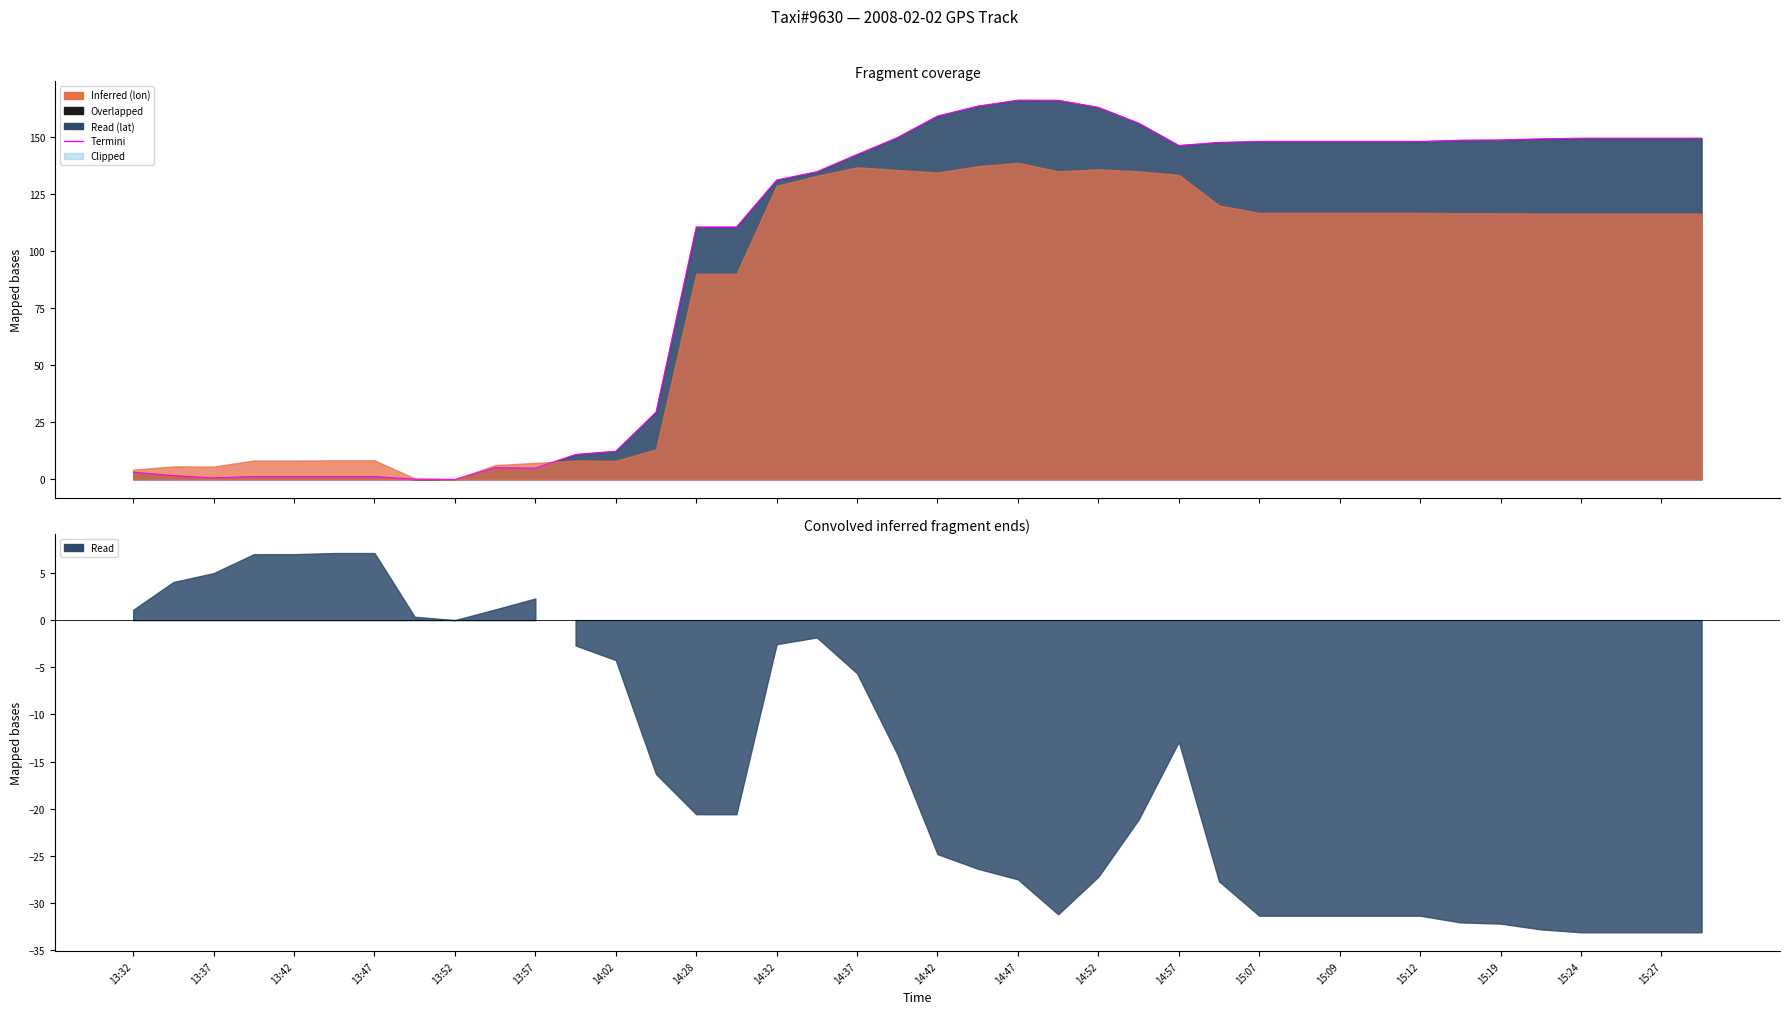

What is the value of the 10th point from the left?

5.1